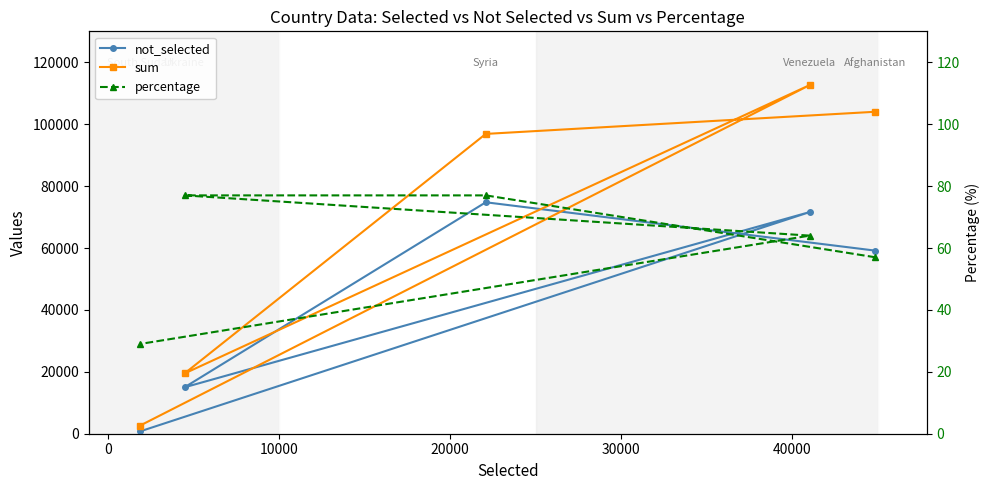

Which series has the largest total across all categories?

sum